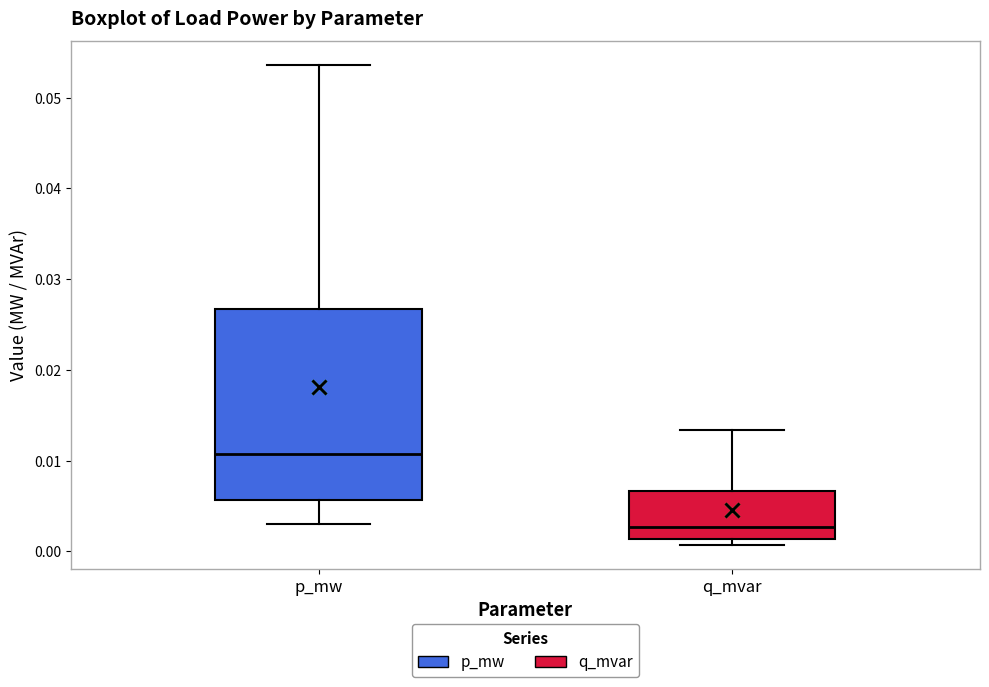

Which box is the tallest, from its lower edge to its upper edge?

p_mw